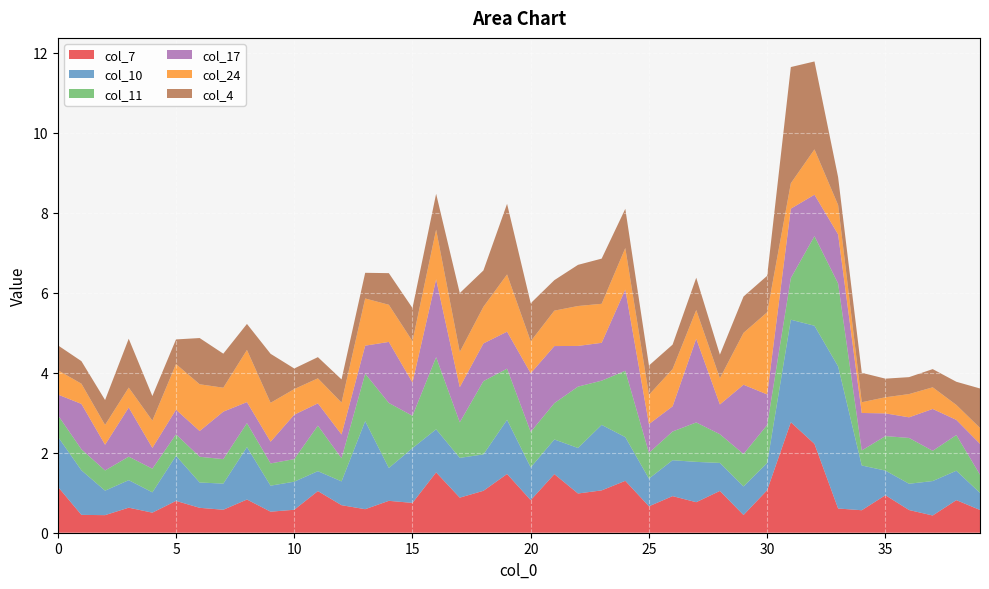

Reading right to left, what are all the values shown in this chart?

col_7: 39=0.6	38=0.8	37=0.4	36=0.6	35=0.9	34=0.6	33=0.6	32=2.2	31=2.8	30=1.1	29=0.4	28=1.0	27=0.8	26=0.9	25=0.7	24=1.3	23=1.1	22=1.0	21=1.5	20=0.8	19=1.5	18=1.0	17=0.9	16=1.5	15=0.7	14=0.8	13=0.6	12=0.7	11=1.0	10=0.6	9=0.5	8=0.8	7=0.6	6=0.6	5=0.8	4=0.5	3=0.6	2=0.4	1=0.4	0=1.2
col_10: 39=0.4	38=0.7	37=0.9	36=0.7	35=0.6	34=1.1	33=3.6	32=3.0	31=2.6	30=0.7	29=0.7	28=0.7	27=1.0	26=0.9	25=0.7	24=1.1	23=1.6	22=1.1	21=0.9	20=0.8	19=1.4	18=0.9	17=1.0	16=1.1	15=1.4	14=0.8	13=2.2	12=0.6	11=0.5	10=0.7	9=0.7	8=1.3	7=0.7	6=0.6	5=1.1	4=0.5	3=0.7	2=0.6	1=1.1	0=1.3
col_11: 39=0.5	38=0.9	37=0.8	36=1.1	35=0.9	34=0.4	33=2.1	32=2.2	31=1.0	30=1.0	29=0.8	28=0.7	27=1.0	26=0.7	25=0.6	24=1.7	23=1.1	22=1.5	21=0.9	20=0.9	19=1.3	18=1.8	17=0.9	16=1.8	15=0.8	14=1.6	13=1.2	12=0.6	11=1.1	10=0.6	9=0.6	8=0.6	7=0.6	6=0.6	5=0.5	4=0.6	3=0.6	2=0.5	1=0.5	0=0.5
col_17: 39=0.8	38=0.4	37=1.0	36=0.5	35=0.6	34=0.9	33=1.2	32=1.0	31=1.7	30=0.8	29=1.7	28=0.7	27=2.1	26=0.6	25=0.7	24=2.0	23=0.9	22=1.0	21=1.4	20=1.5	19=0.9	18=0.9	17=0.9	16=1.9	15=0.8	14=1.5	13=0.7	12=0.6	11=0.6	10=1.1	9=0.5	8=0.5	7=1.2	6=0.6	5=0.6	4=0.5	3=1.2	2=0.6	1=1.1	0=0.5
col_24: 39=0.4	38=0.4	37=0.5	36=0.6	35=0.4	34=0.3	33=0.7	32=1.1	31=0.6	30=2.1	29=1.3	28=0.7	27=0.7	26=0.9	25=0.7	24=1.0	23=1.0	22=1.0	21=0.9	20=0.8	19=1.4	18=0.9	17=0.9	16=1.2	15=1.0	14=0.9	13=1.2	12=0.8	11=0.6	10=0.6	9=1.0	8=1.3	7=0.6	6=1.2	5=1.1	4=0.7	3=0.5	2=0.5	1=0.5	0=0.6
col_4: 39=1.0	38=0.6	37=0.5	36=0.4	35=0.5	34=0.7	33=0.7	32=2.2	31=2.9	30=0.9	29=0.9	28=0.6	27=0.8	26=0.6	25=0.7	24=1.0	23=1.1	22=1.0	21=0.8	20=1.0	19=1.8	18=0.9	17=1.5	16=0.9	15=0.8	14=0.8	13=0.6	12=0.6	11=0.5	10=0.5	9=1.2	8=0.7	7=0.9	6=1.2	5=0.6	4=0.6	3=1.2	2=0.6	1=0.6	0=0.6